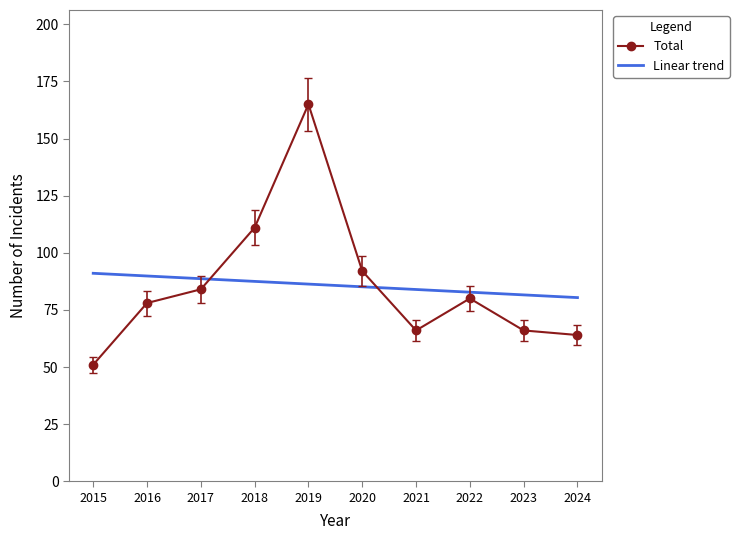

In Total, how many points are higher than both neighbors (excluding endpoints)?

2